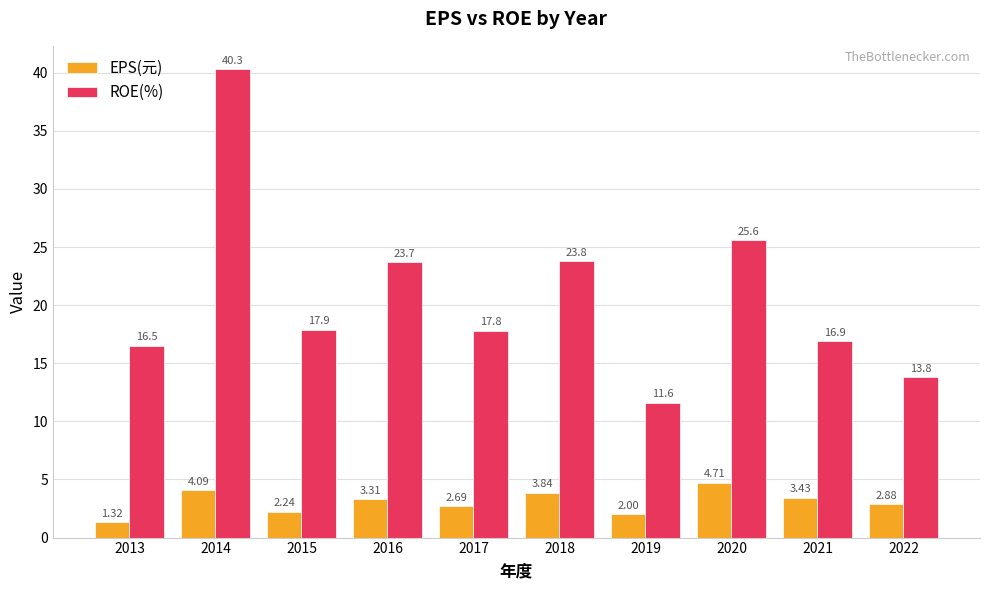

At how many categories does at least one series exceed 1?

10